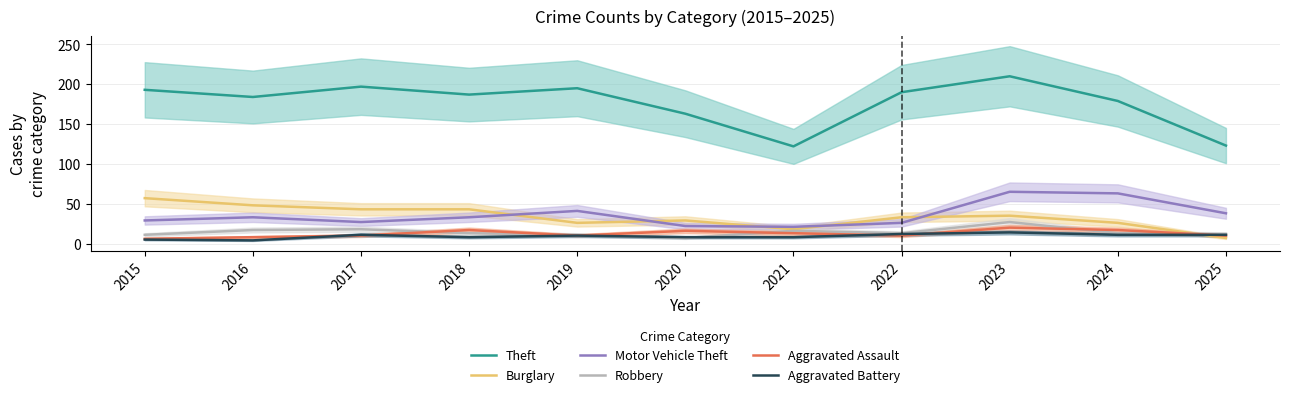

Between 2017 and 2023, which series saw the biggest shift?

Motor Vehicle Theft